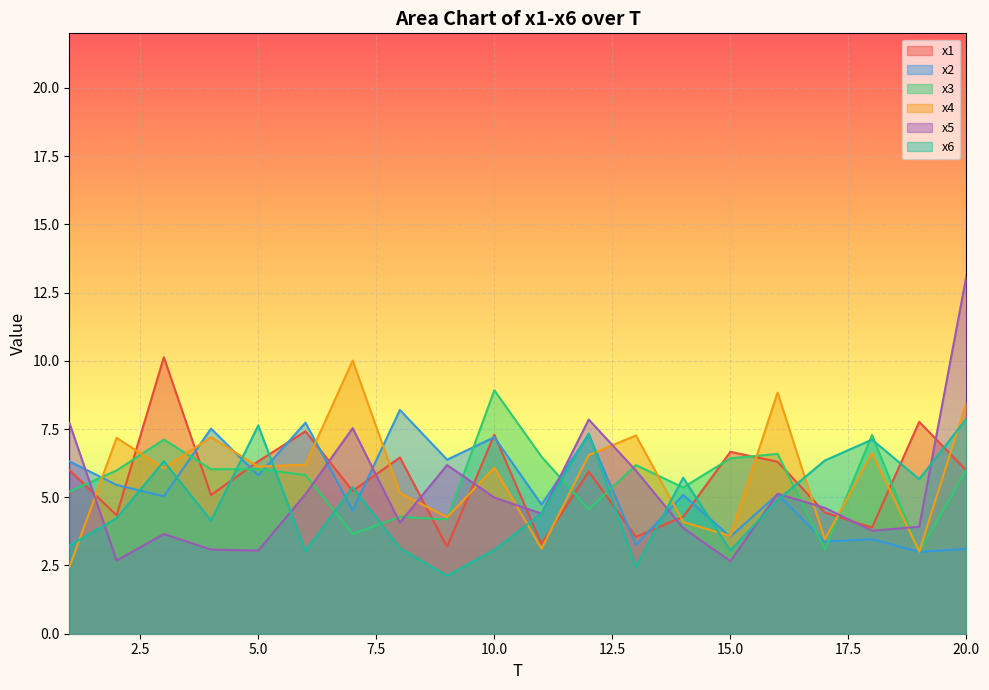

What is the approximate value of x2 at 2?

5.5